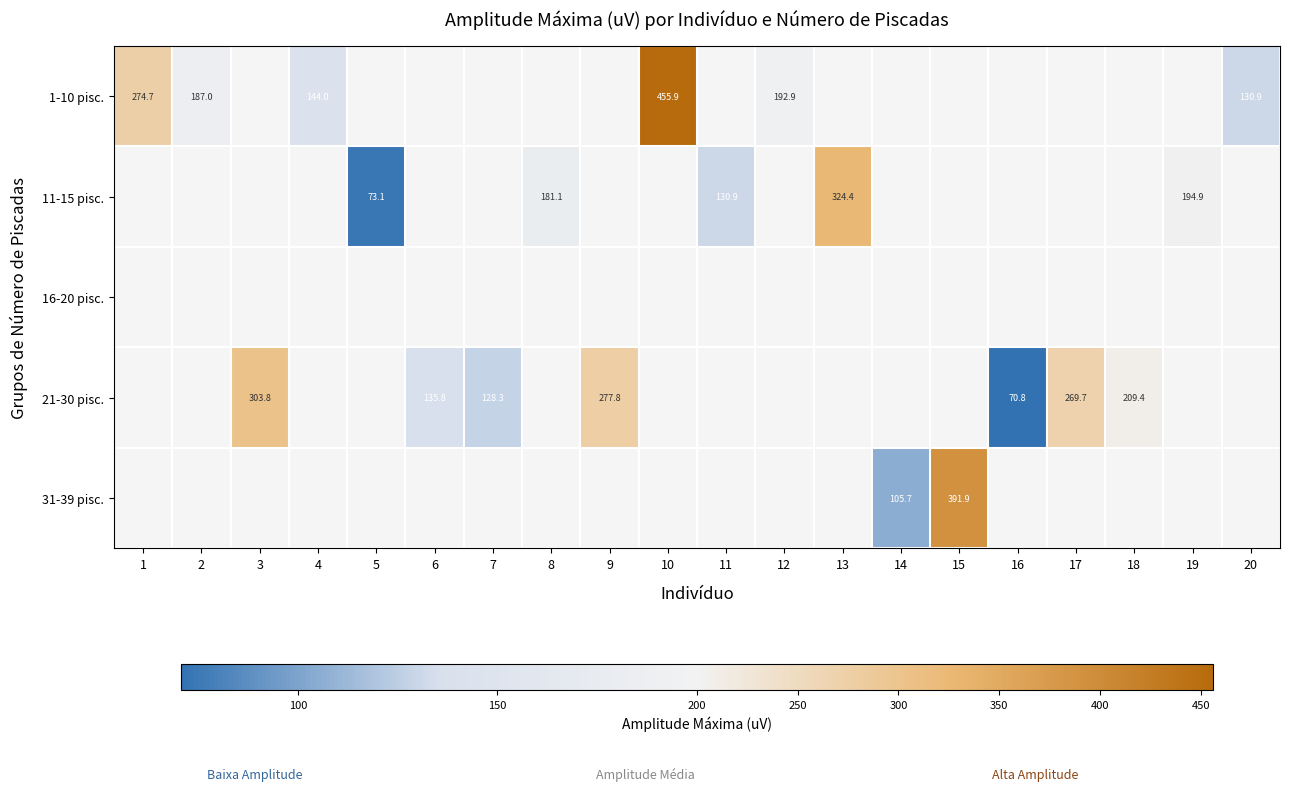

At which label is 1-10 pisc. closest to 293?

1